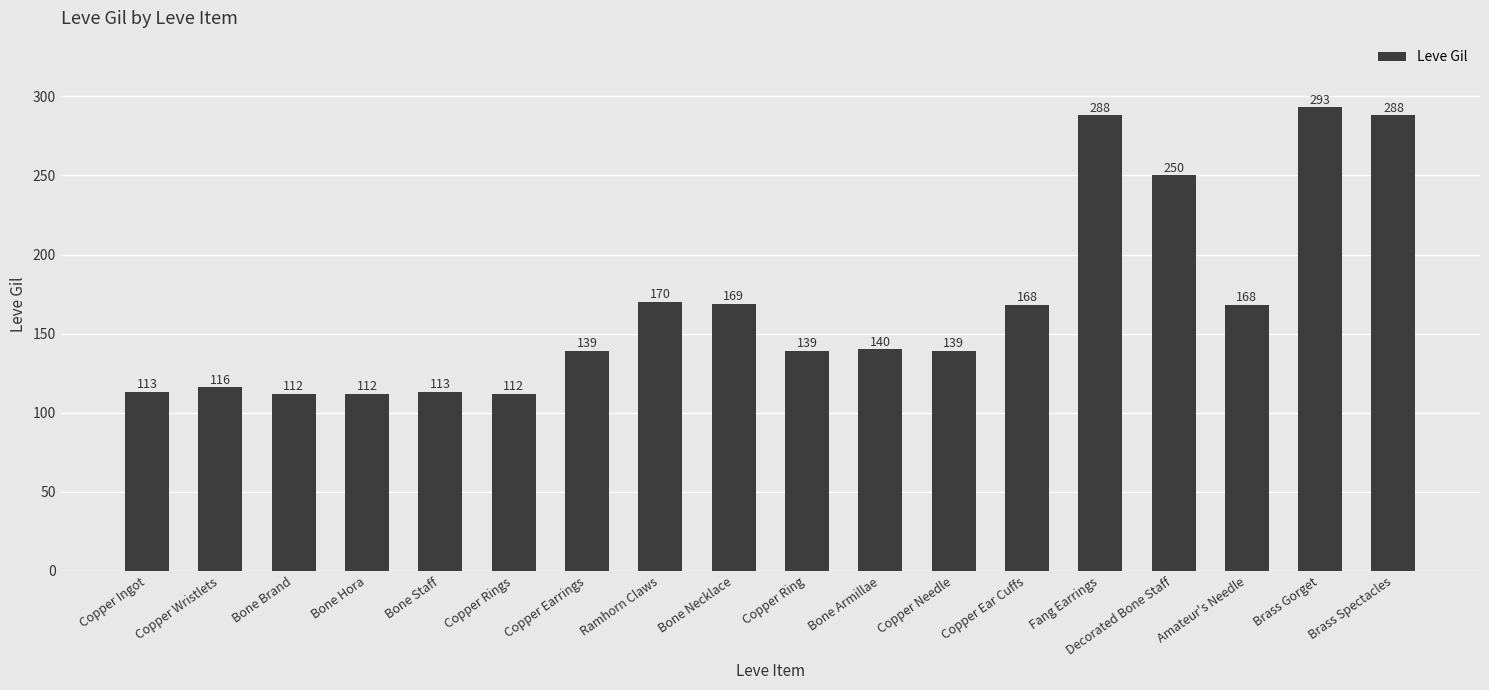

What is the ratio of the value at Bone Brand to the value at Fang Earrings?

0.4